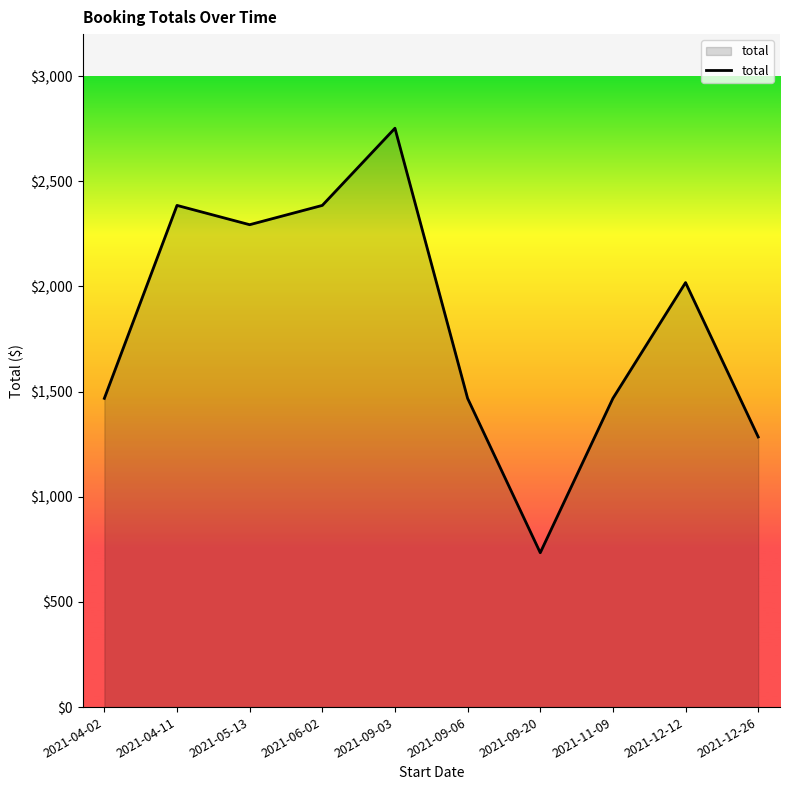

The value at 2021-09-03 is 2752.5. True or false?

True